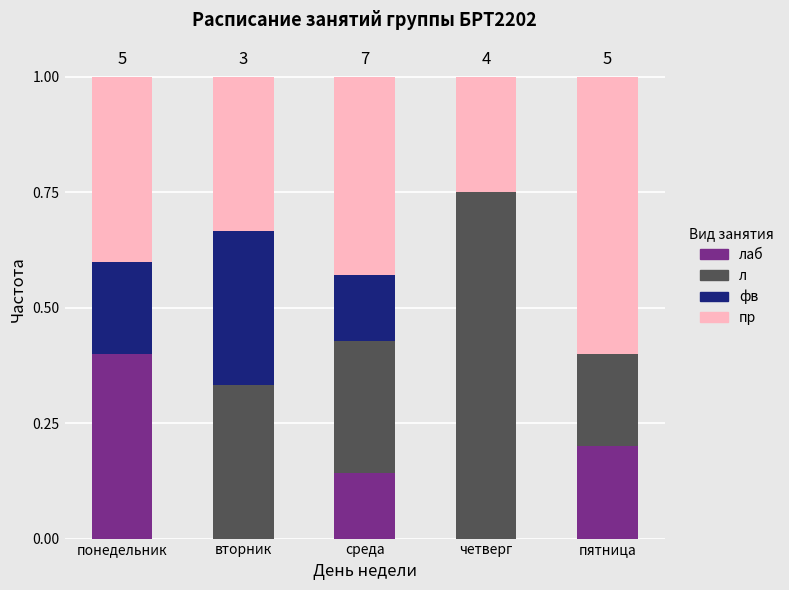

What is the total value across all series at вторник?

1.0